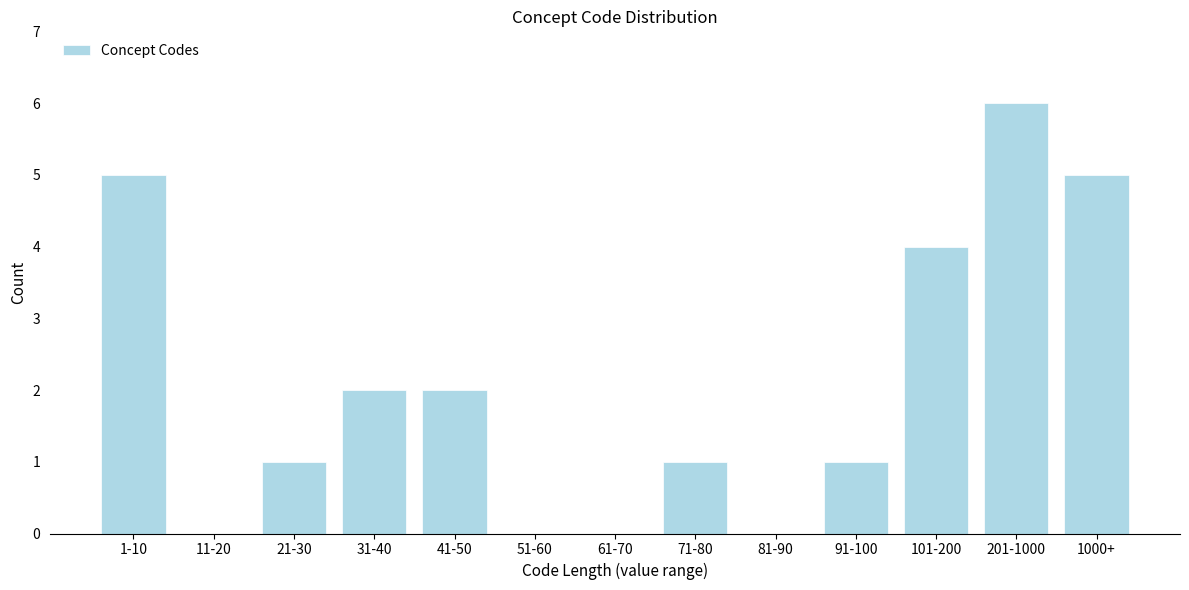

Reading left to right, extract all data points from this chart.

1-10=5	11-20=0	21-30=1	31-40=2	41-50=2	51-60=0	61-70=0	71-80=1	81-90=0	91-100=1	101-200=4	201-1000=6	1000+=5